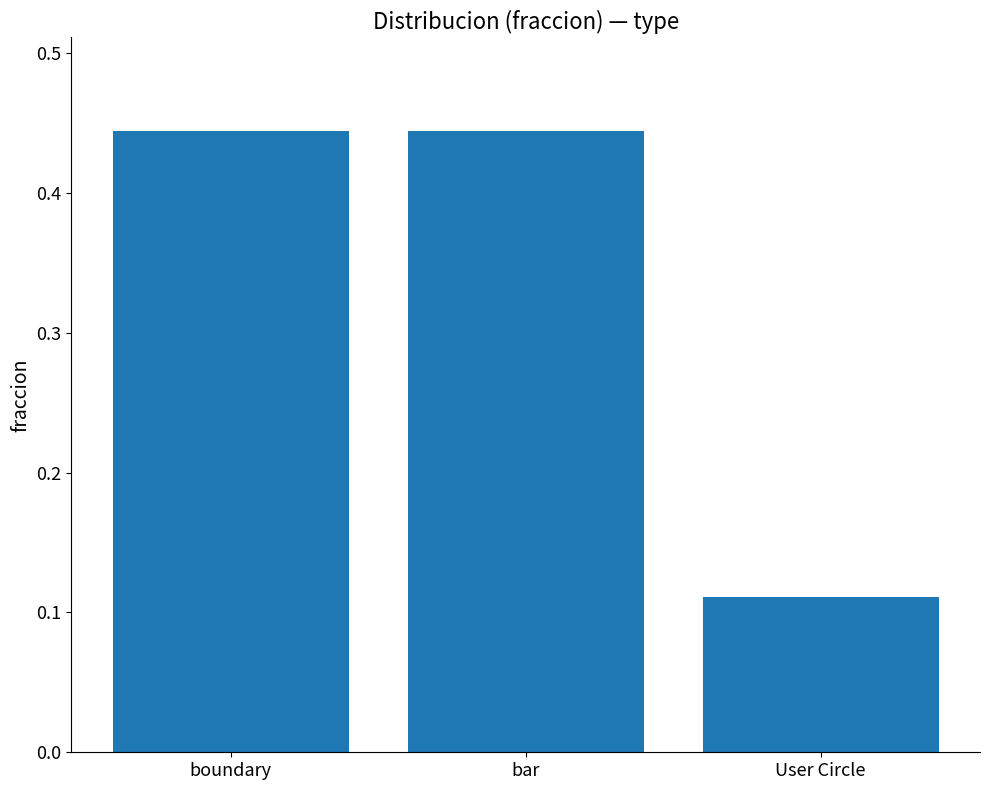

Which category has the lowest value across all series?

User Circle